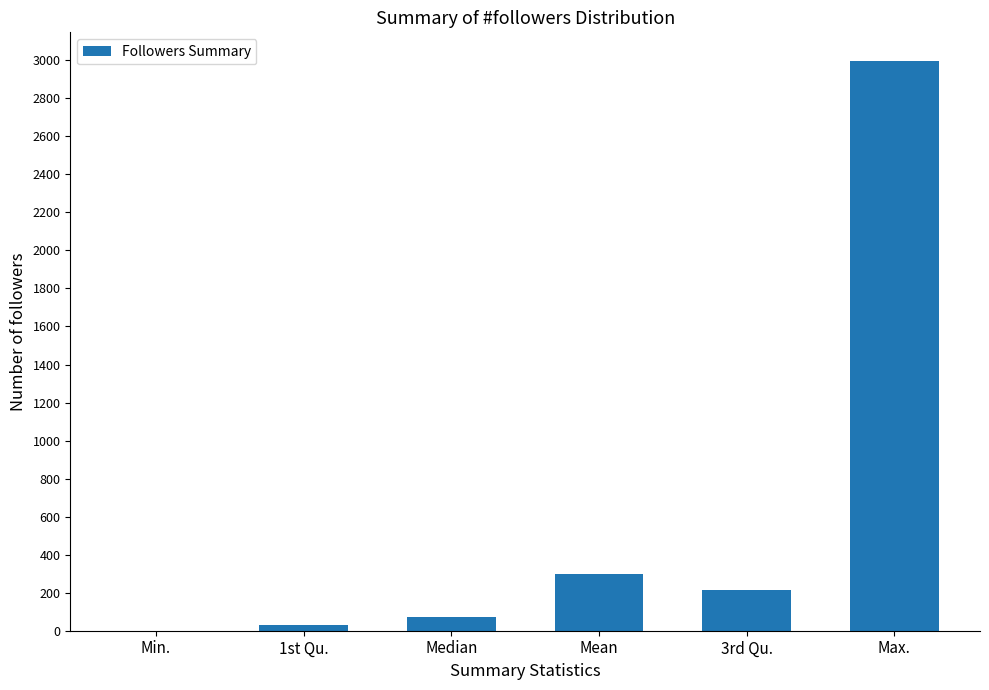

What is the sum of all values?

3609.4